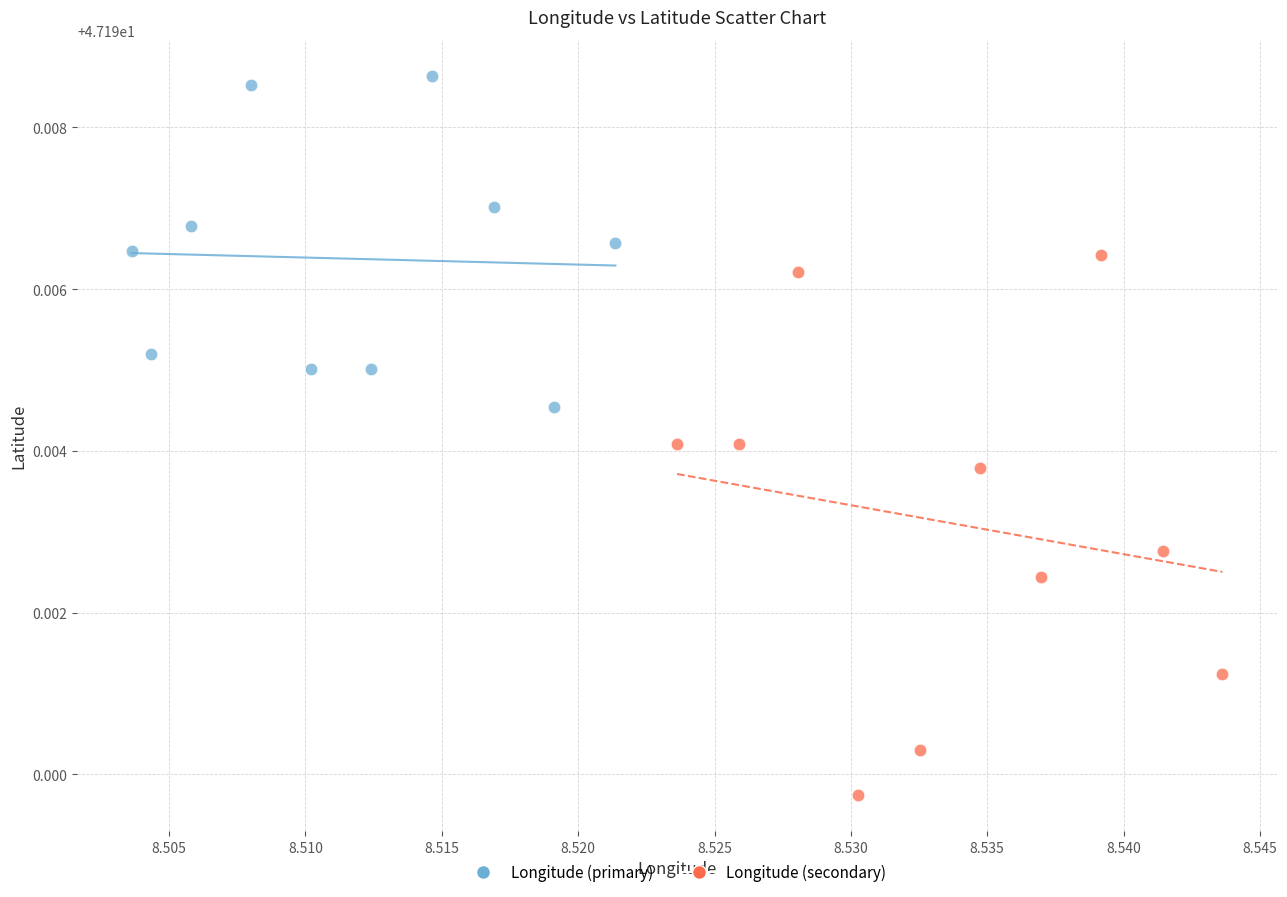

Which series has the largest Y range (max minus min)?

Longitude (secondary)